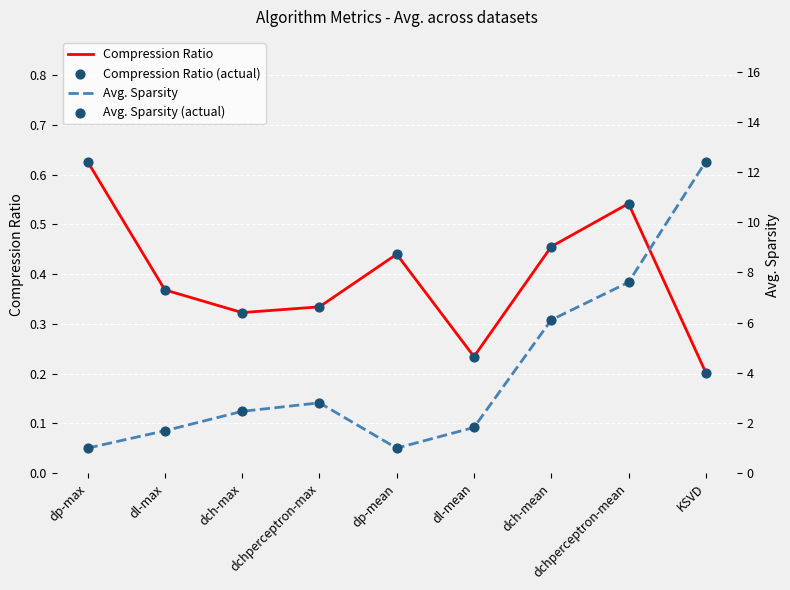

Which series has the widest spread of Y values?

Avg. Sparsity